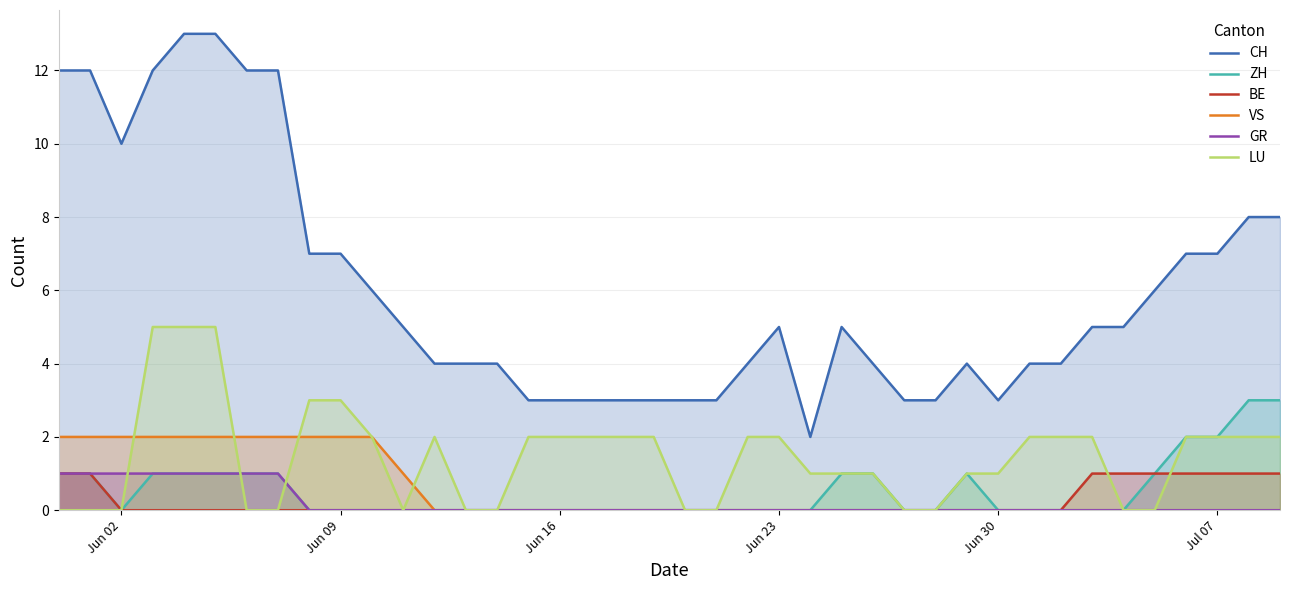

At how many categories does at least one series exceed 1?

40